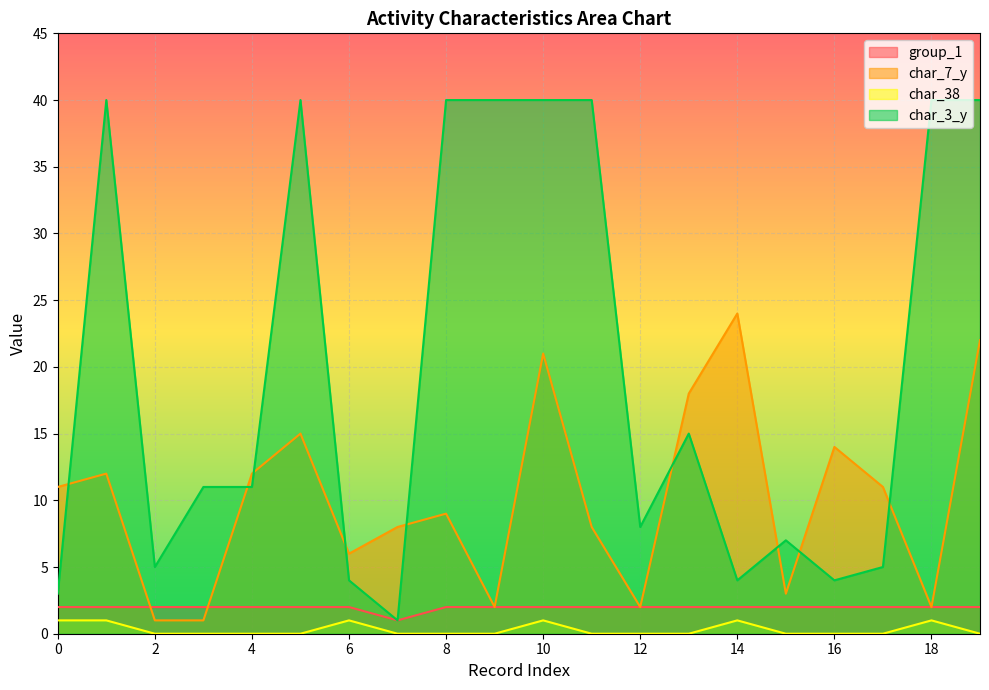

What is the total value across all series at 4?

25